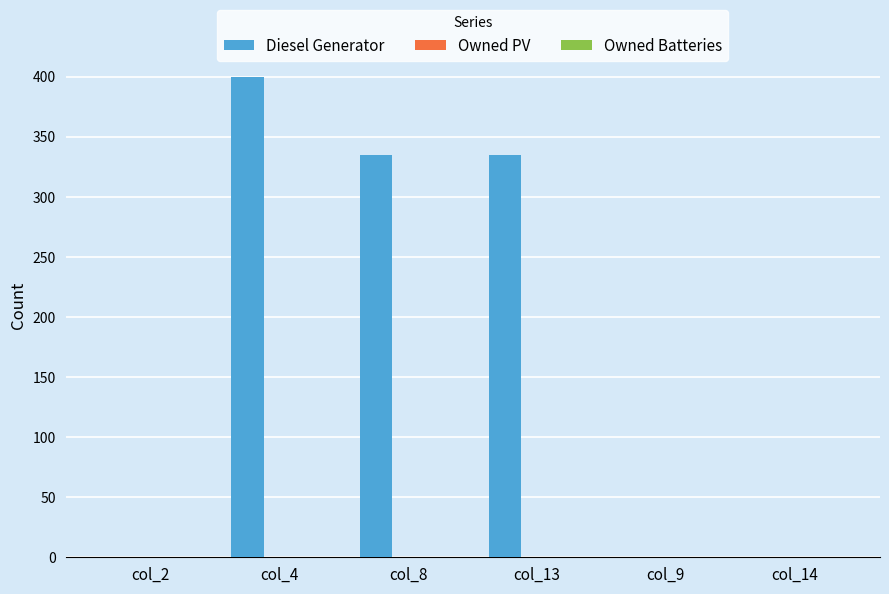

At which category does the chart reach its peak across all series?

col_4